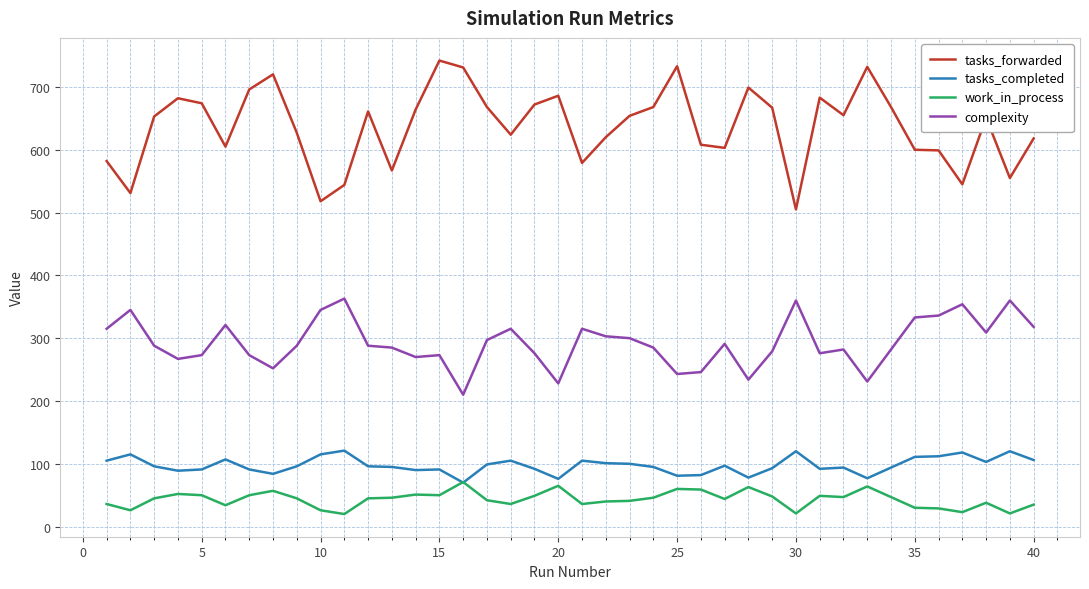

How many series are shown in this chart?

4